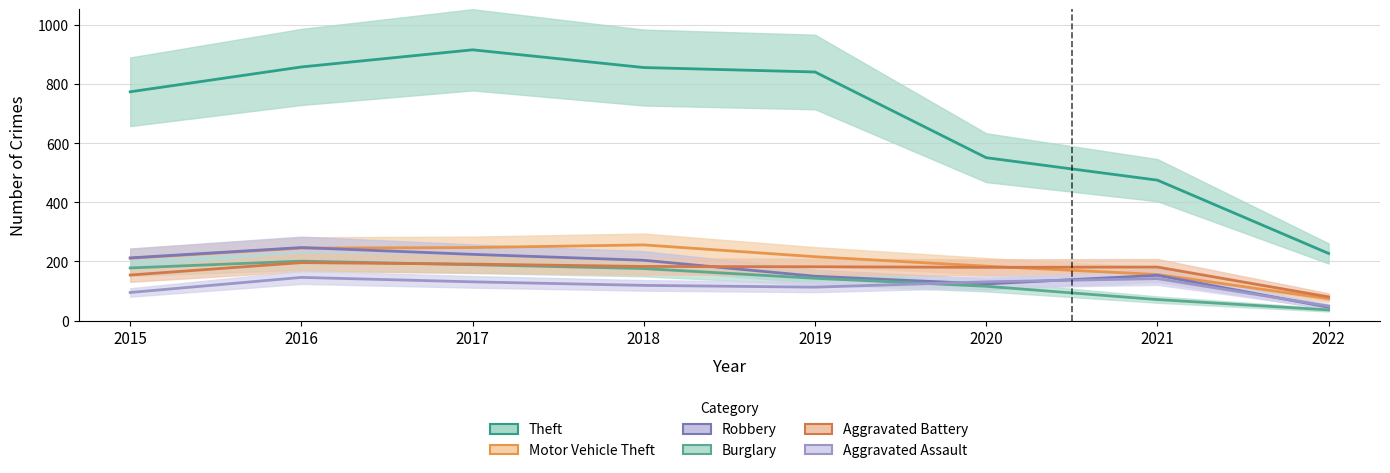

Reading right to left, transcribe all the data shown in this chart.

Theft: 2022=227	2021=475	2020=551	2019=841	2018=856	2017=916	2016=858	2015=774
Motor Vehicle Theft: 2022=74	2021=156	2020=184	2019=216	2018=256	2017=247	2016=245	2015=211
Robbery: 2022=45	2021=153	2020=124	2019=150	2018=204	2017=224	2016=247	2015=212
Burglary: 2022=36	2021=71	2020=116	2019=143	2018=176	2017=189	2016=201	2015=178
Aggravated Battery: 2022=80	2021=181	2020=180	2019=182	2018=183	2017=191	2016=196	2015=154
Aggravated Assault: 2022=49	2021=142	2020=131	2019=113	2018=119	2017=131	2016=146	2015=95